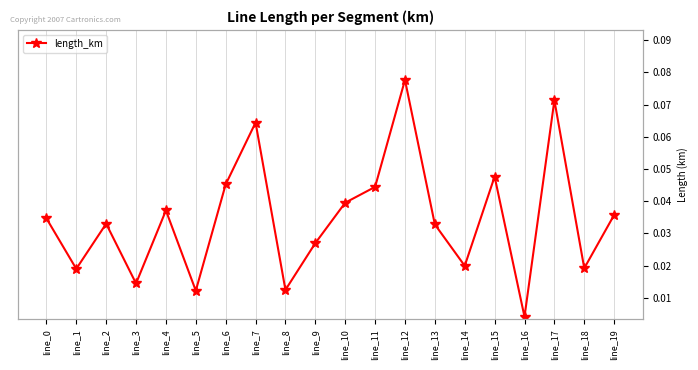

True or false: there are more than 2 points higher than both neighbors.

True